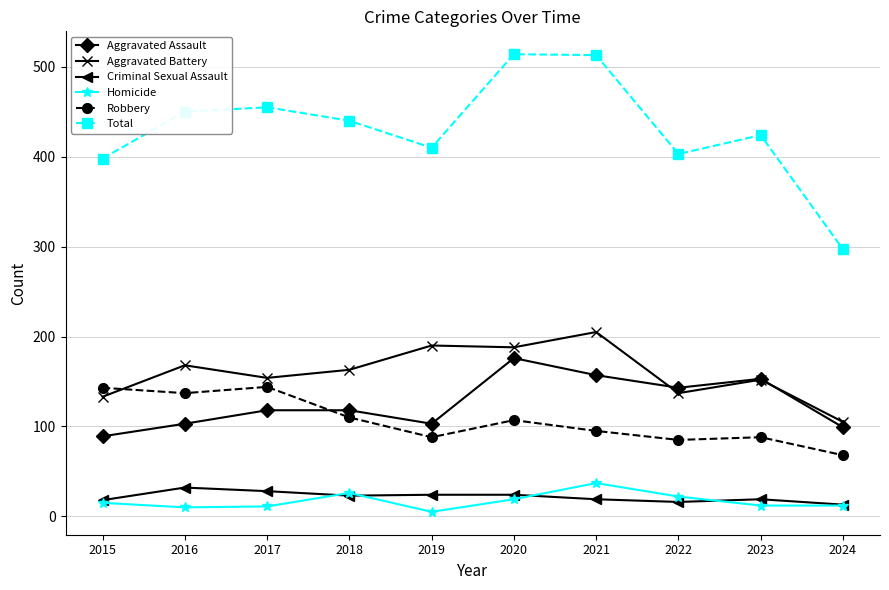

Where is the first local minimum for Aggravated Assault?

2019